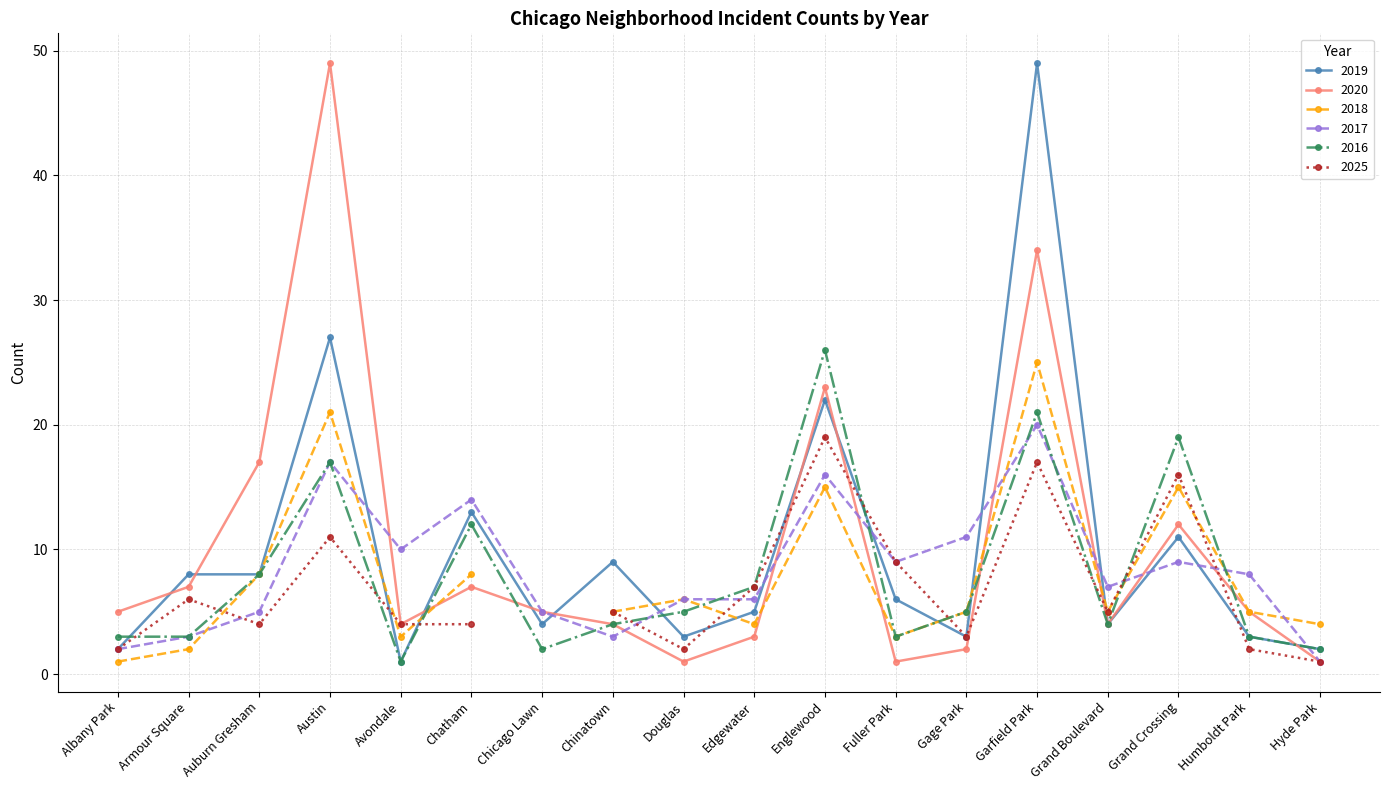

Count the number of categories in the chart.

18